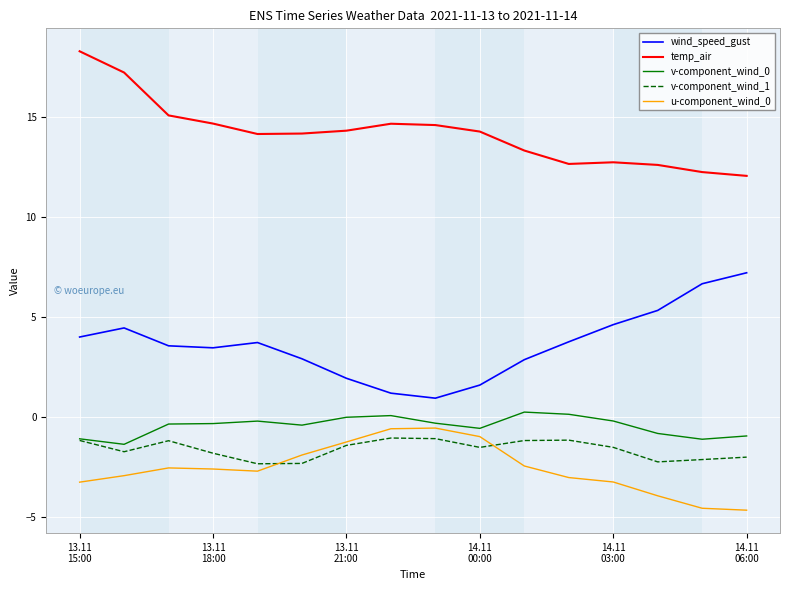

What is the maximum value shown in the chart?

18.3